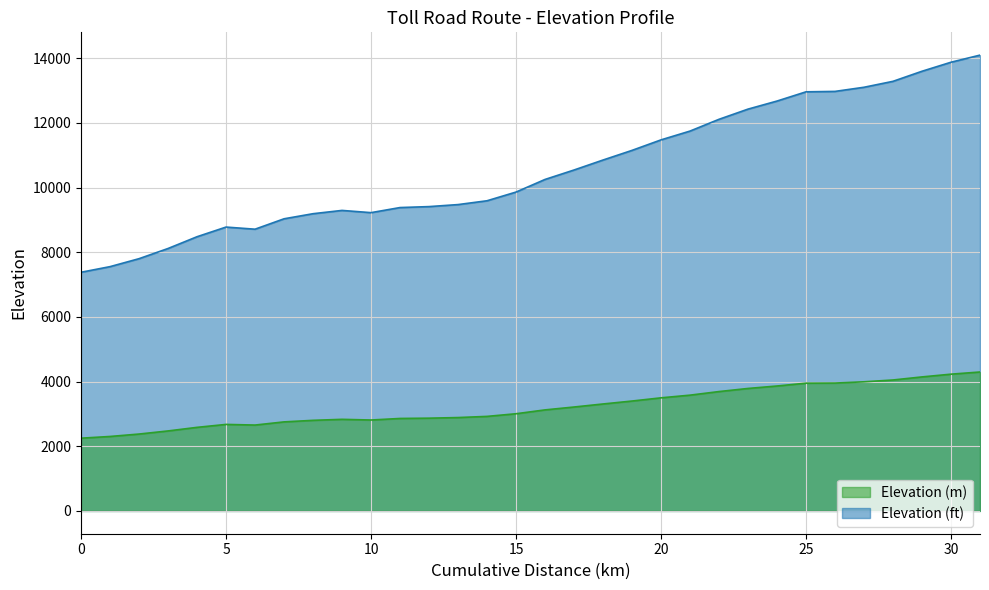

At which label is Elevation (m) closest to 3273?

18